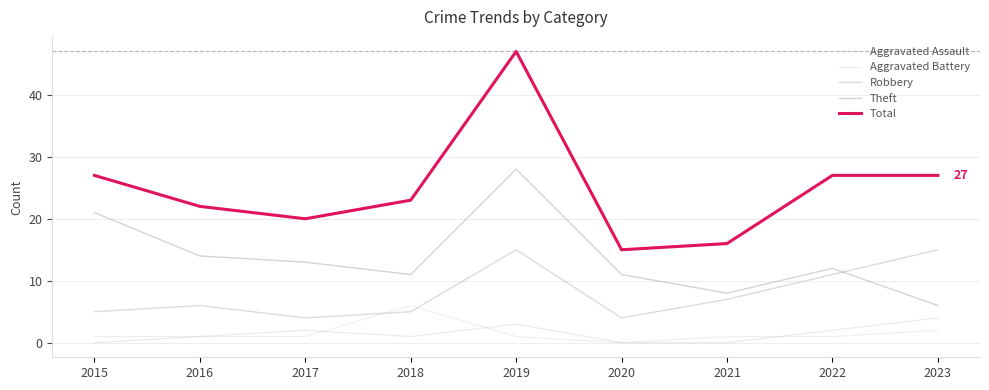

At which category is the sum across all series the highest?

2019